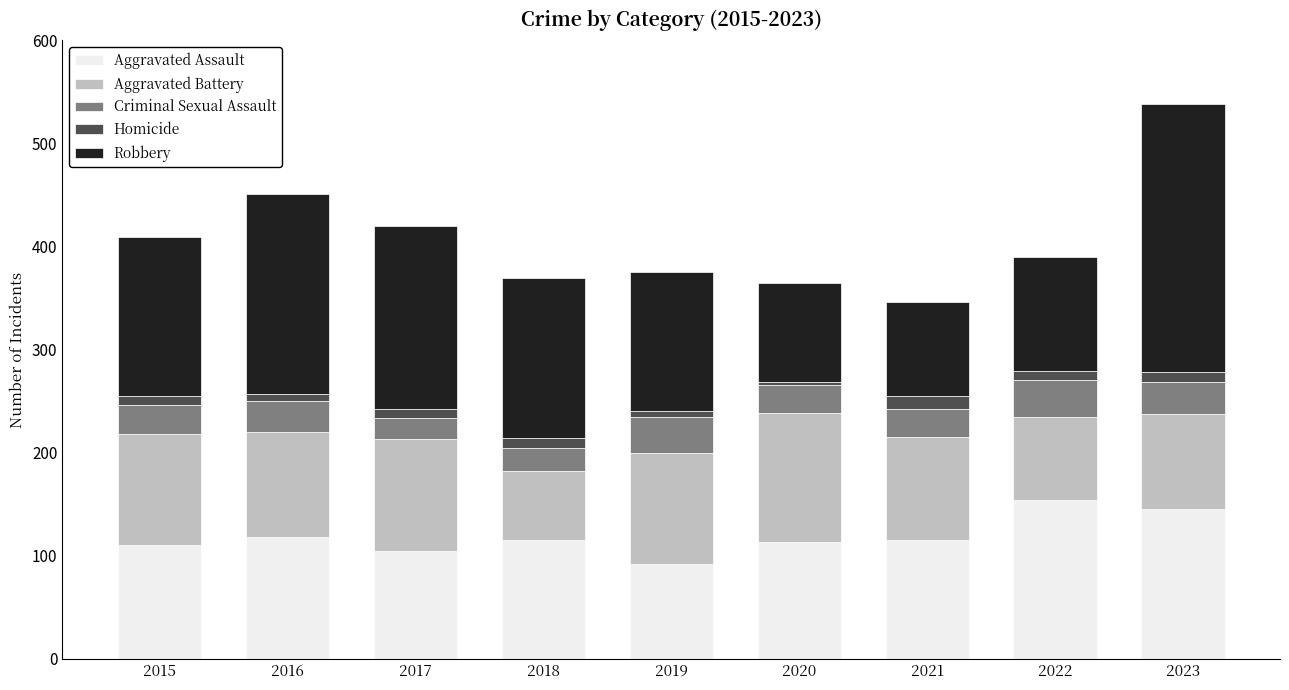

Are the bars horizontal?

No